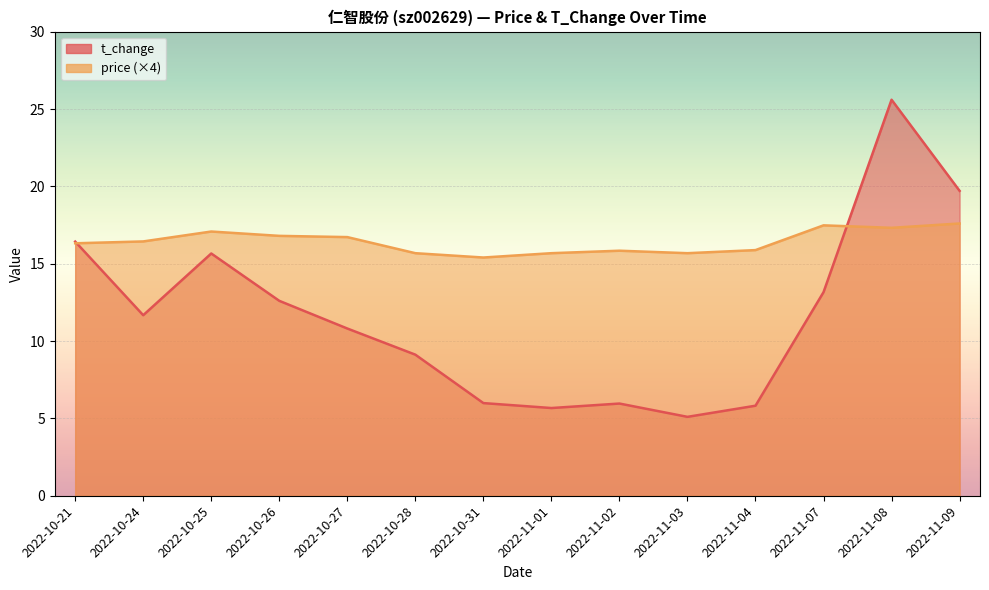

What is the approximate value of price at 2022-10-27?

16.7